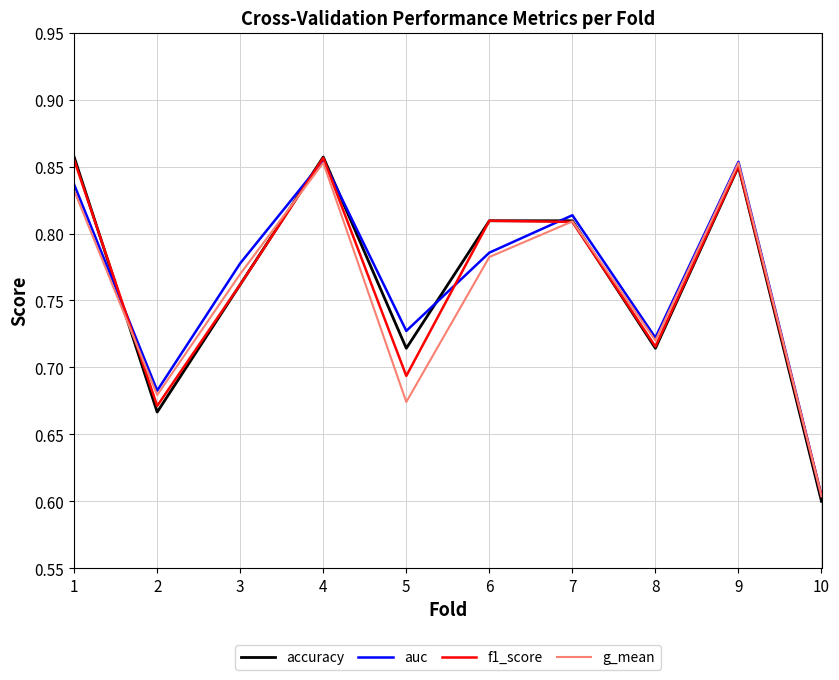

What is the total value across all series at 6?

3.2